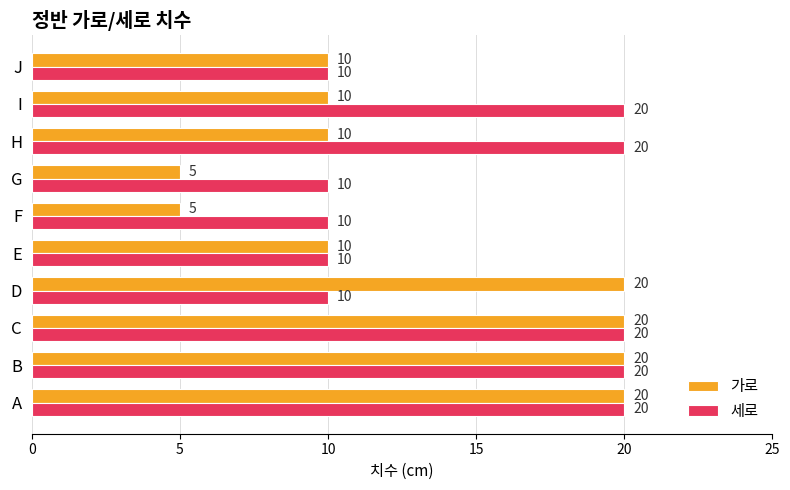

Which series has the widest spread of values?

가로